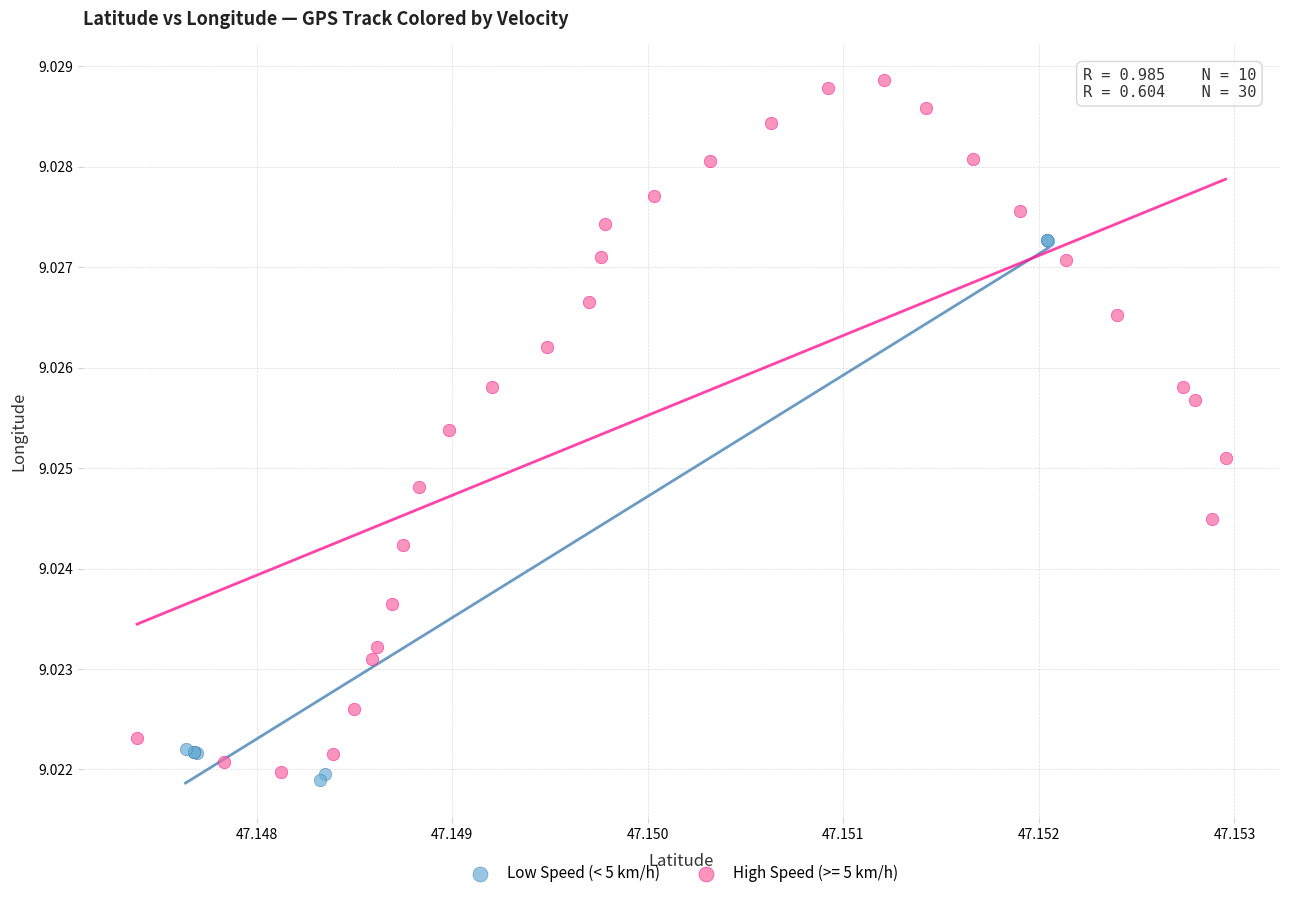

Which series contains the highest Y value?

High Speed (>= 5 km/h)